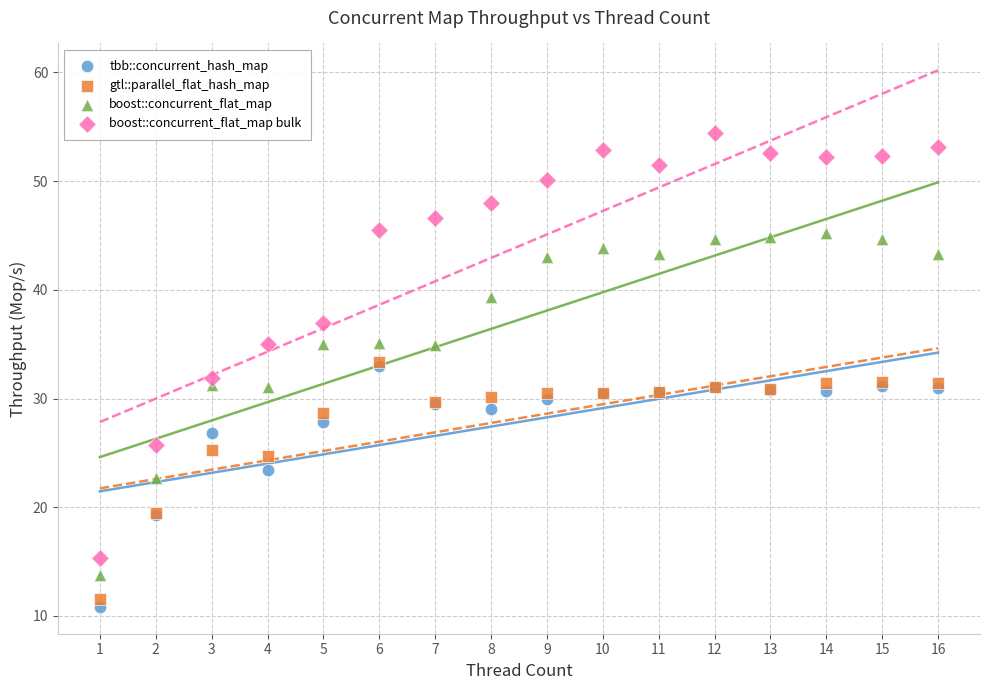

In the gtl::parallel_flat_hash_map series, what Y value is closest to 22?

19.5